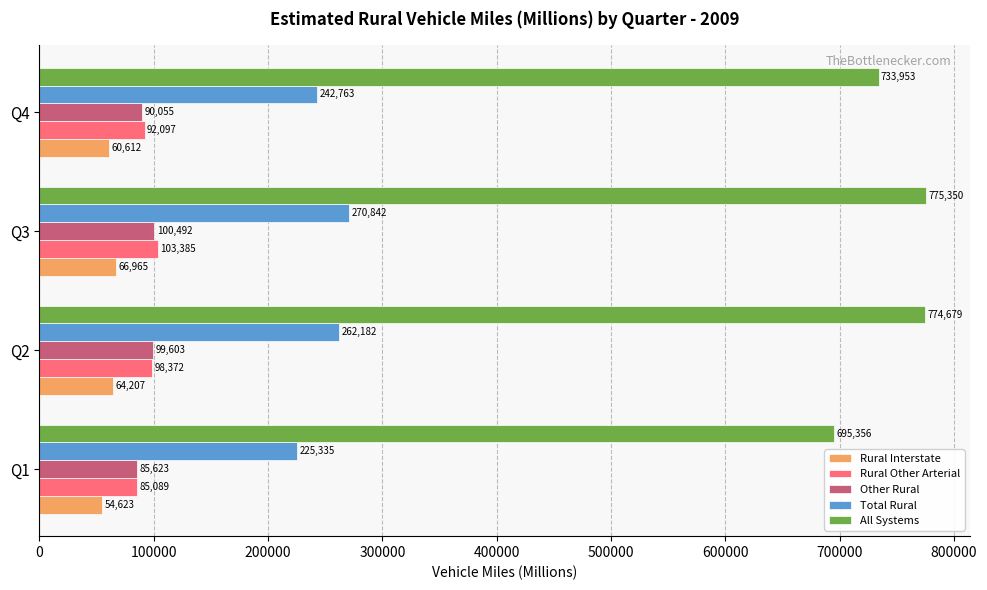

Rank the series at Q1 from highest to lowest value.

All Systems, Total Rural, Other Rural, Rural Other Arterial, Rural Interstate